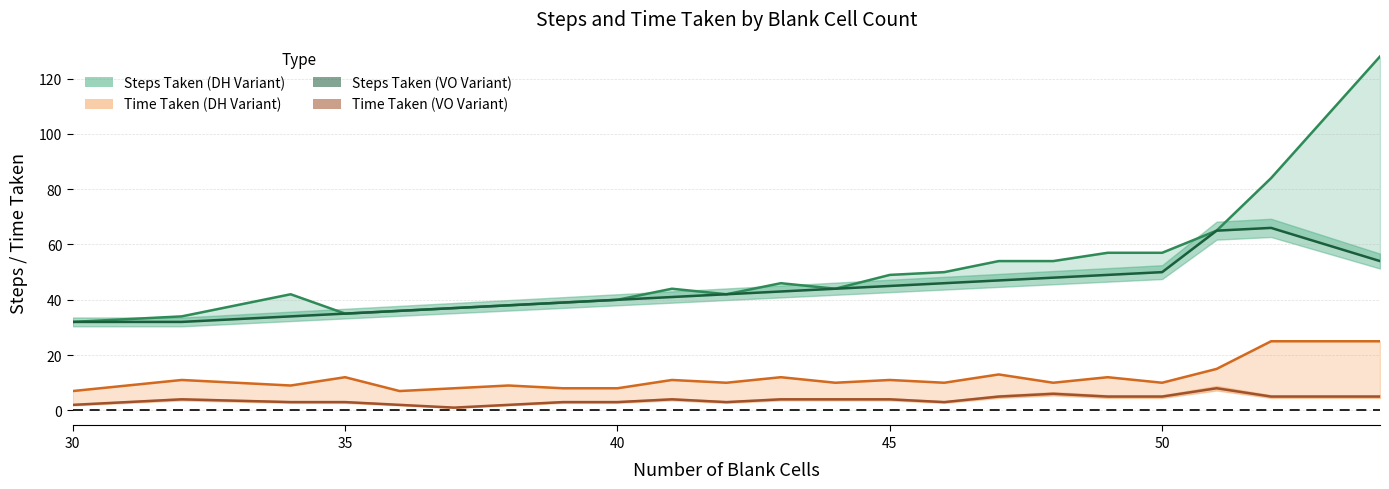

Which series changed the most between 30 and 40?

Steps Taken (DH Variant)